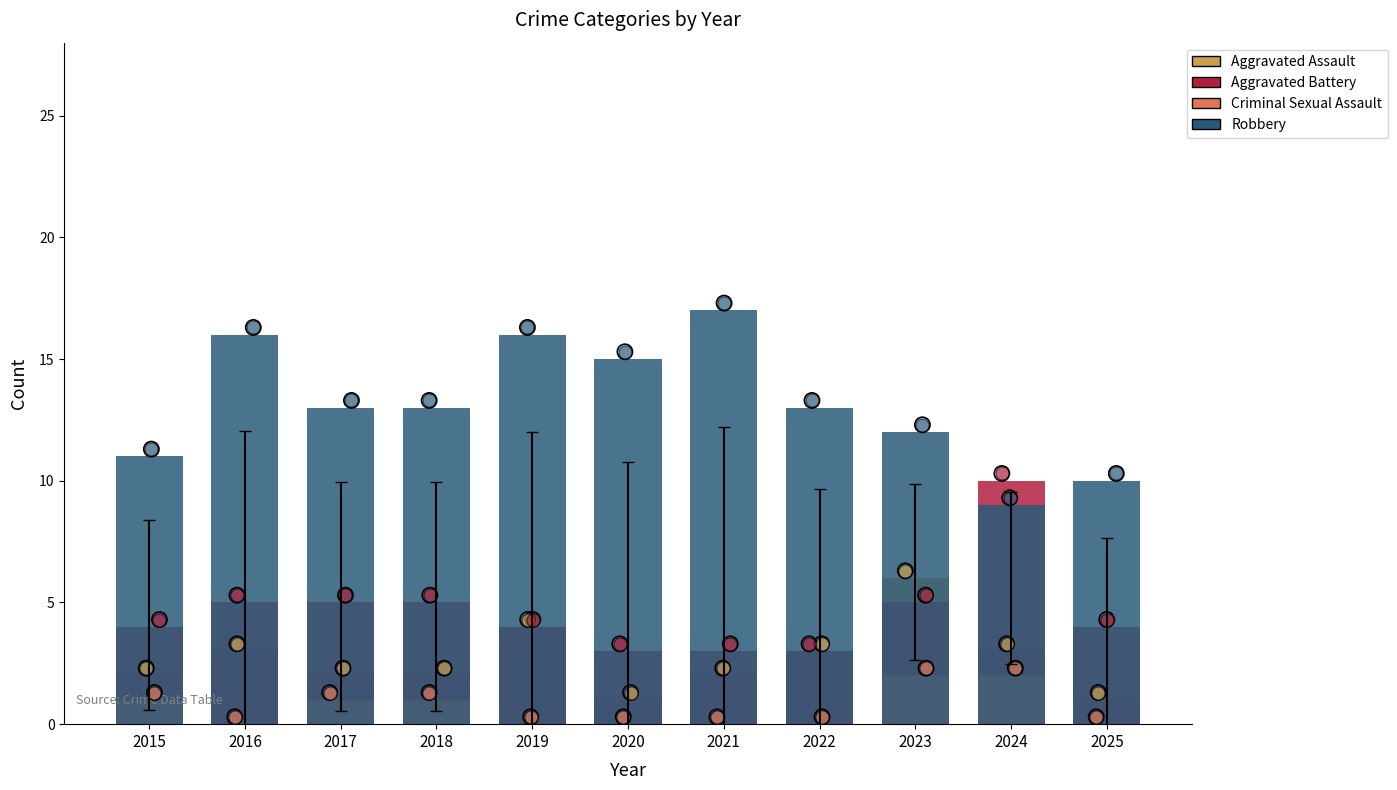

At how many categories does at least one series exceed 8?

11